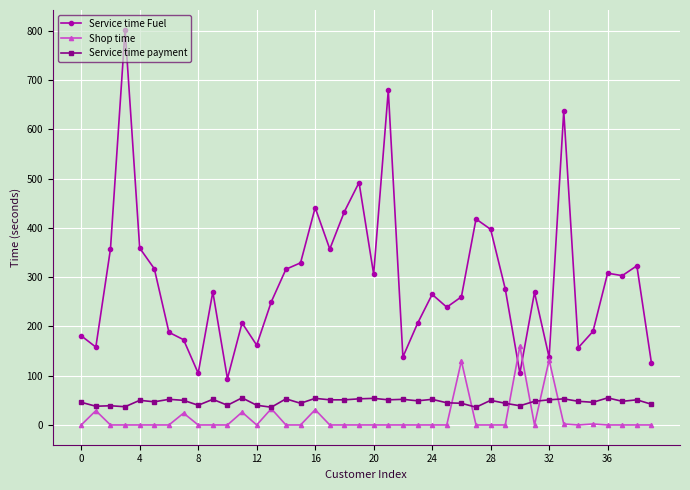

At how many categories does at least one series exceed 340?

11